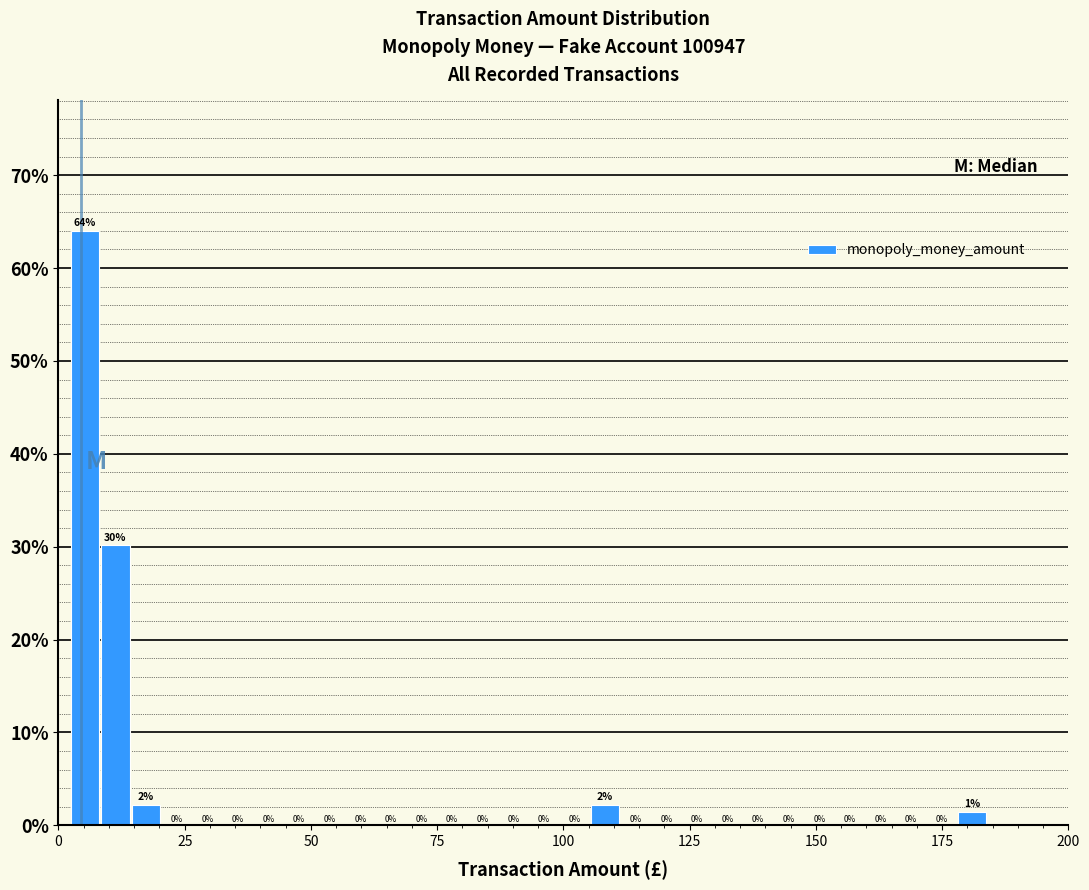

Around what value on the x-axis is the tallest bar? Give the approximate position of its centre, as read against the axis.

5